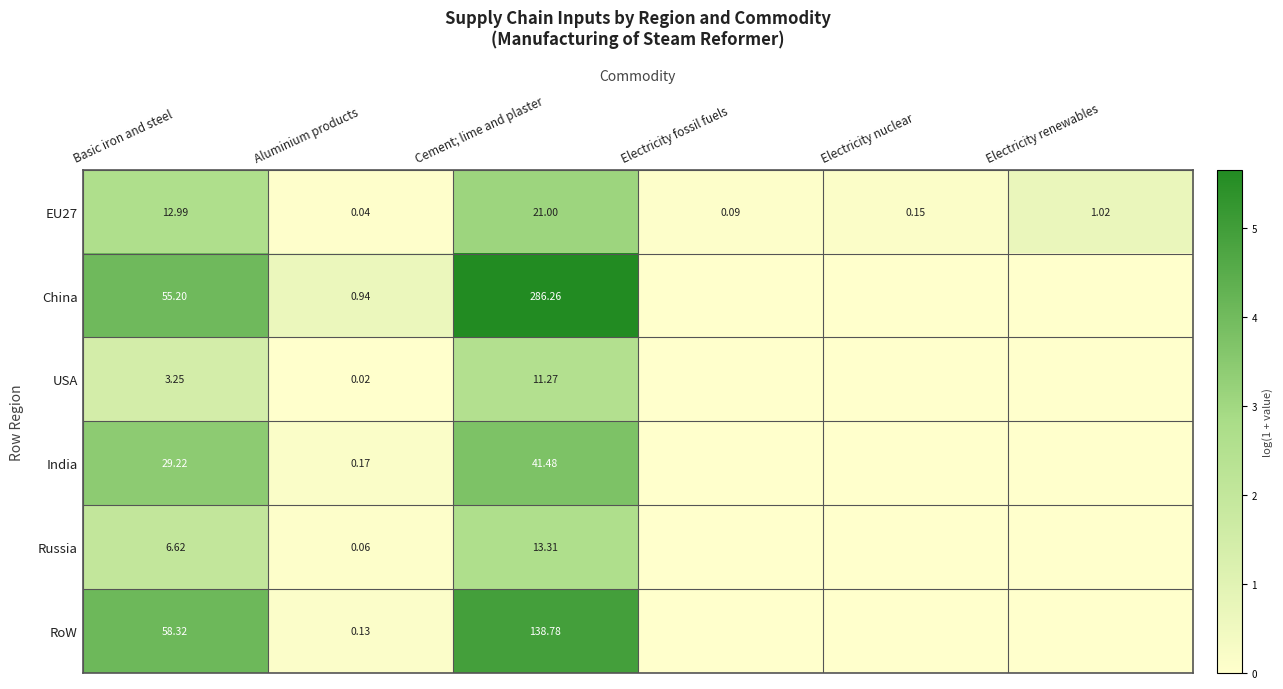

Between Basic iron and steel and Aluminium products, which series saw the biggest shift?

RoW